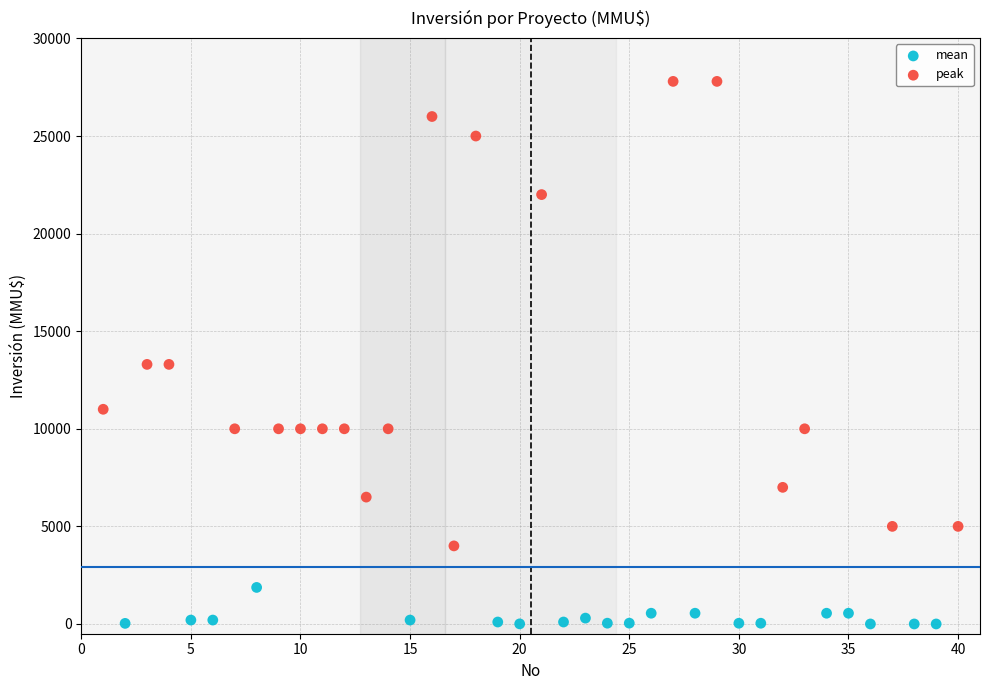

Which series has the largest Y range (max minus min)?

peak